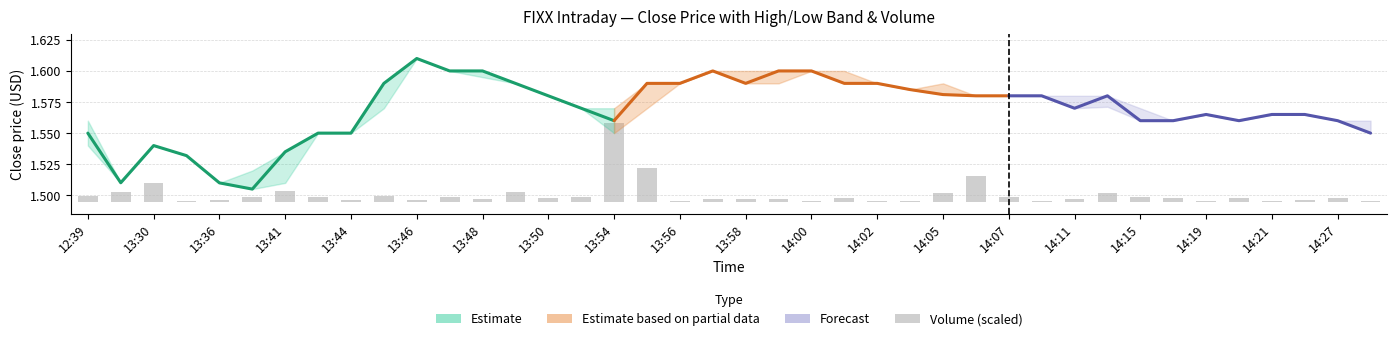

Between 14:11 and 30, which is larger?

14:11